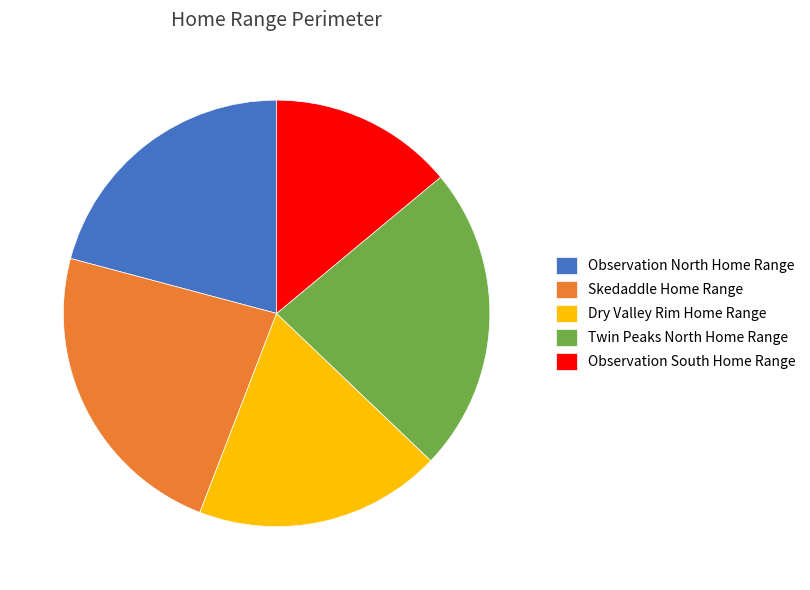

True or false: Observation North Home Range accounts for 31% of the total.

False